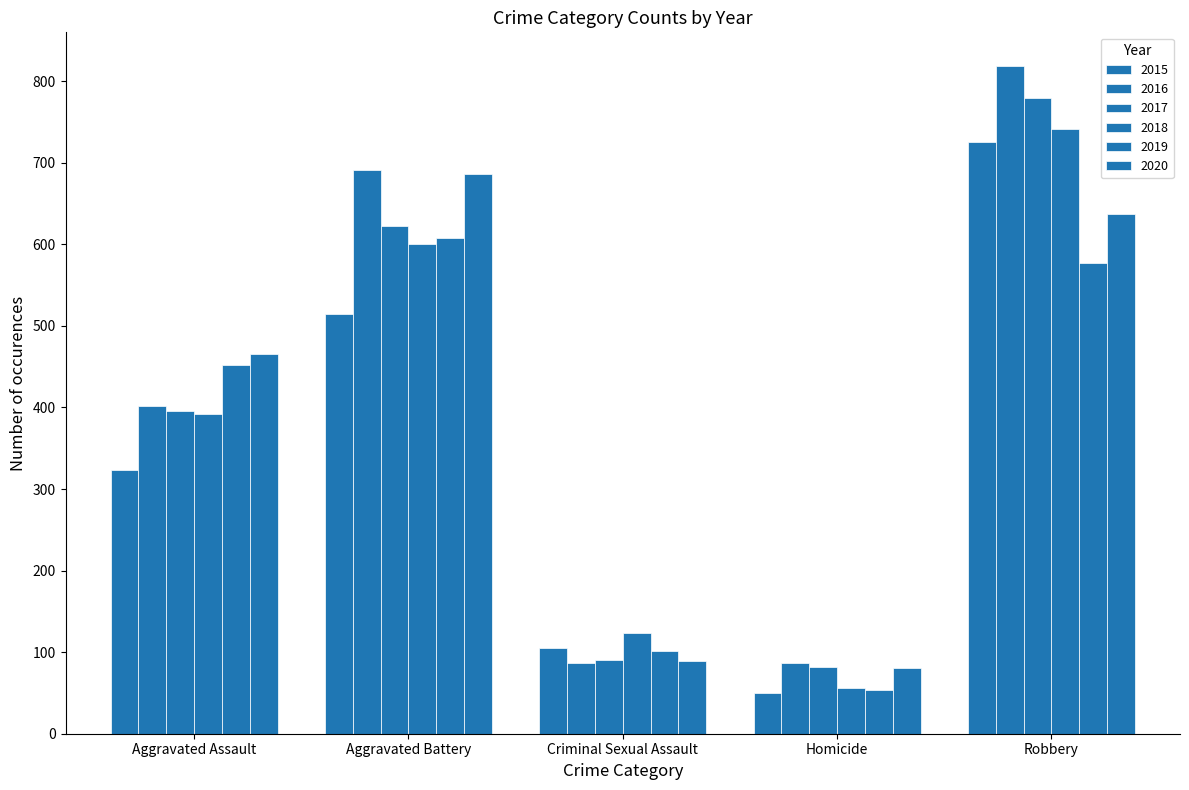

Count the number of categories in the chart.

5